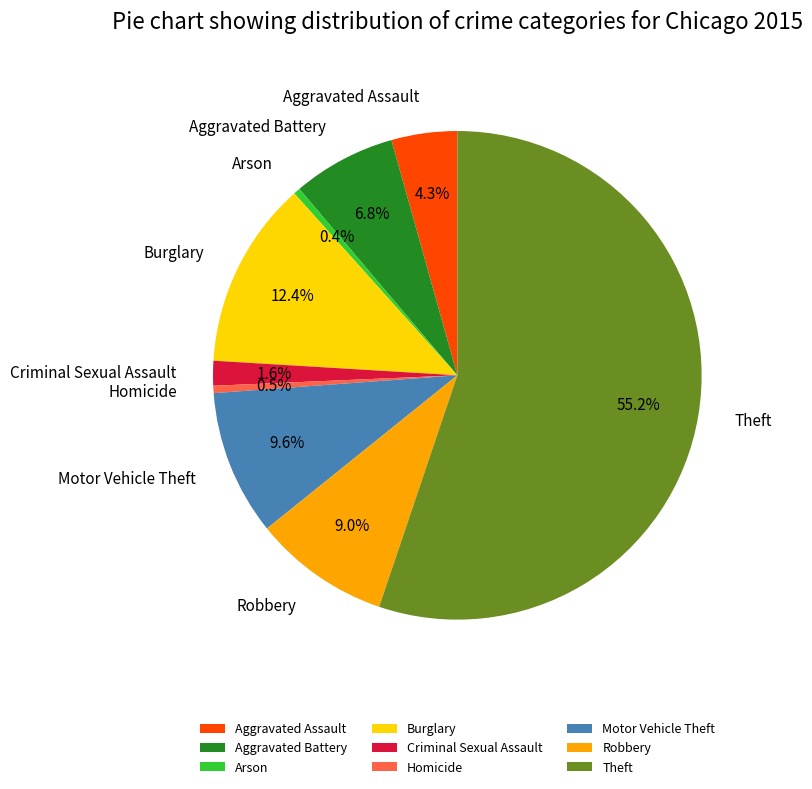

Which category has the biggest portion of the pie?

Theft